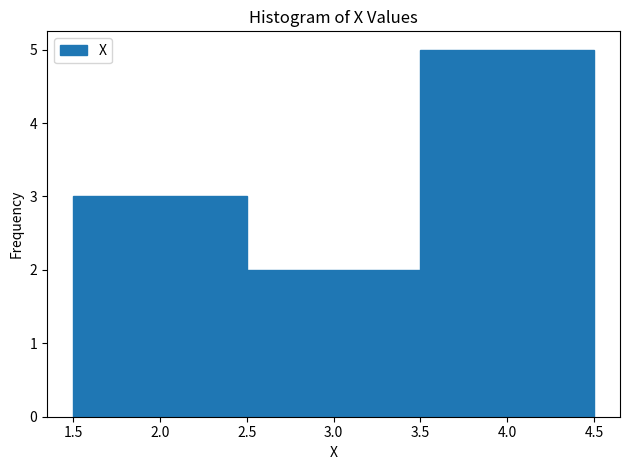

What is the height of the bar covering 1.5 to 2.5 on the x-axis? The values are not printed on the chart, so give them approximately, as read against the axis.

3